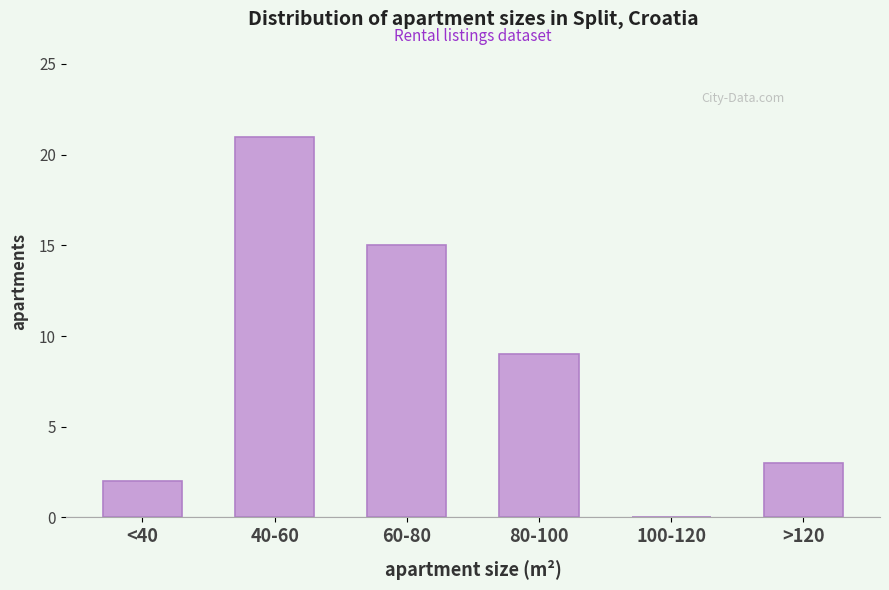

Reading left to right, transcribe all the data shown in this chart.

<40=2	40-60=21	60-80=15	80-100=9	100-120=0	>120=3